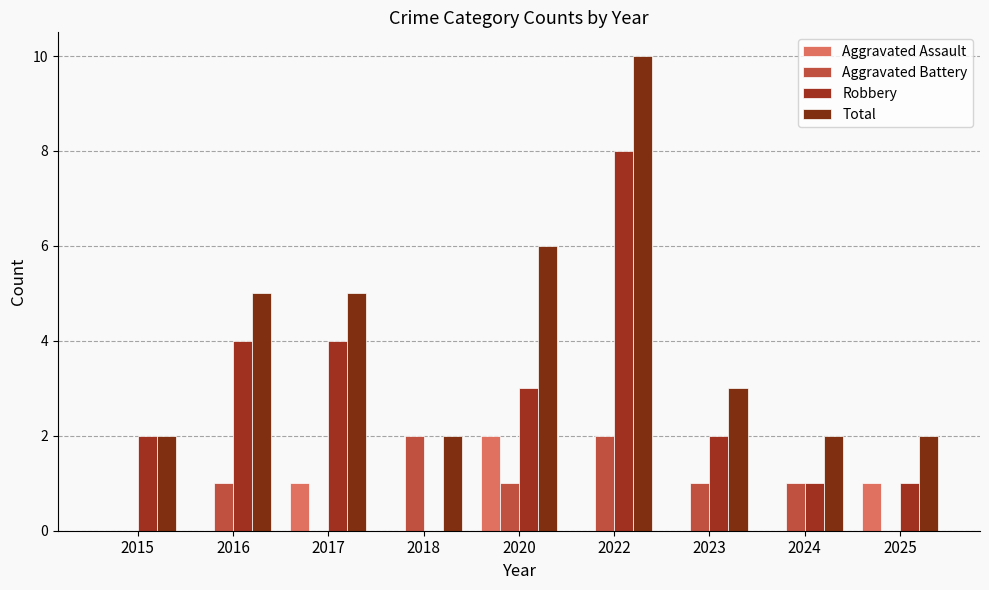

How many groups of bars are there?

9